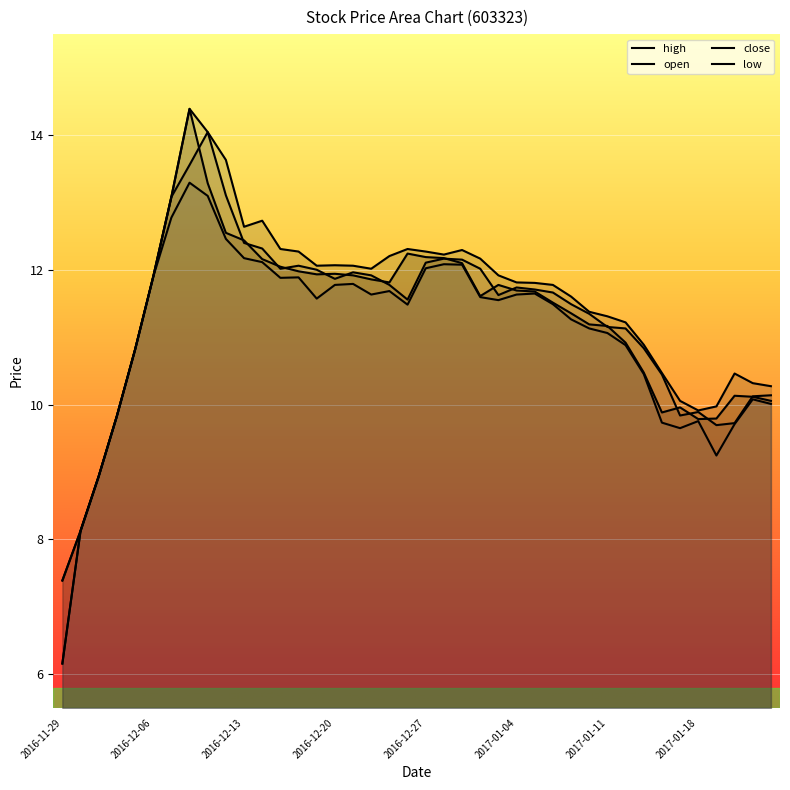

True or false: high has a value of 7.5 at 2017-01-06.

False